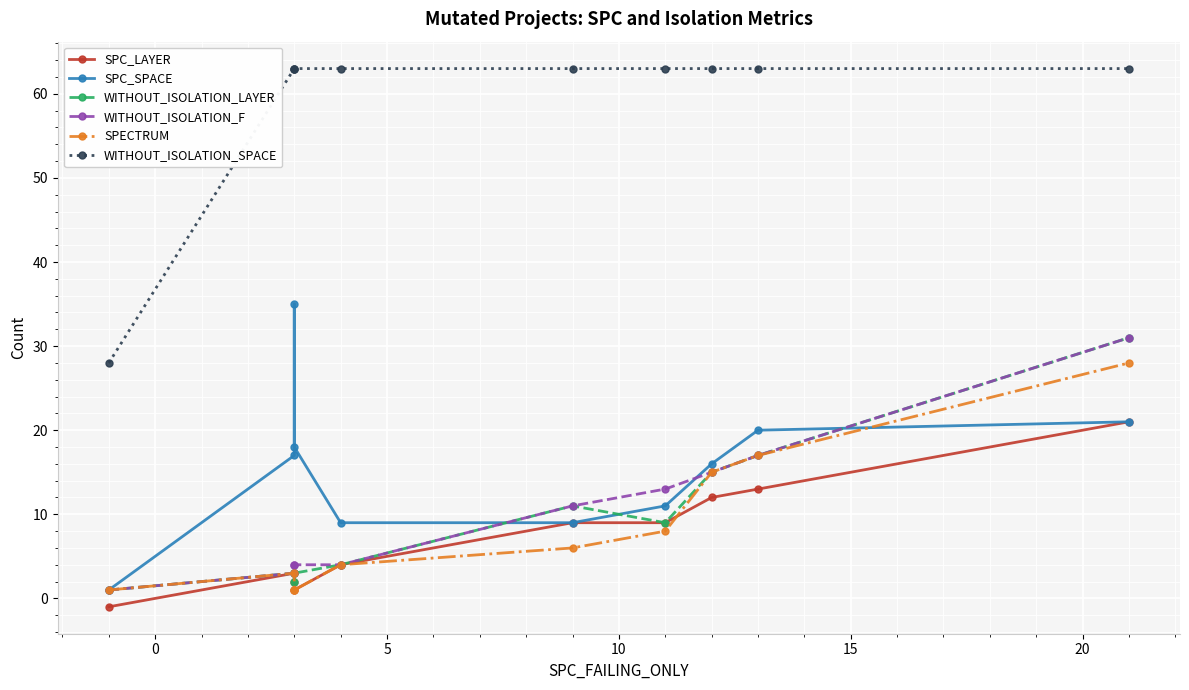

Reading right to left, list all the values displayed in this chart.

SPC_LAYER: 21	13	12	9	9	4	1	2	3	-1
SPC_SPACE: 21	20	16	11	9	9	18	35	17	1
WITHOUT_ISOLATION_LAYER: 31	17	15	9	11	4	3	2	3	1
WITHOUT_ISOLATION_F: 31	17	15	13	11	4	4	4	3	1
SPECTRUM: 28	17	15	8	6	4	1	1	3	1
WITHOUT_ISOLATION_SPACE: 63	63	63	63	63	63	63	63	63	28